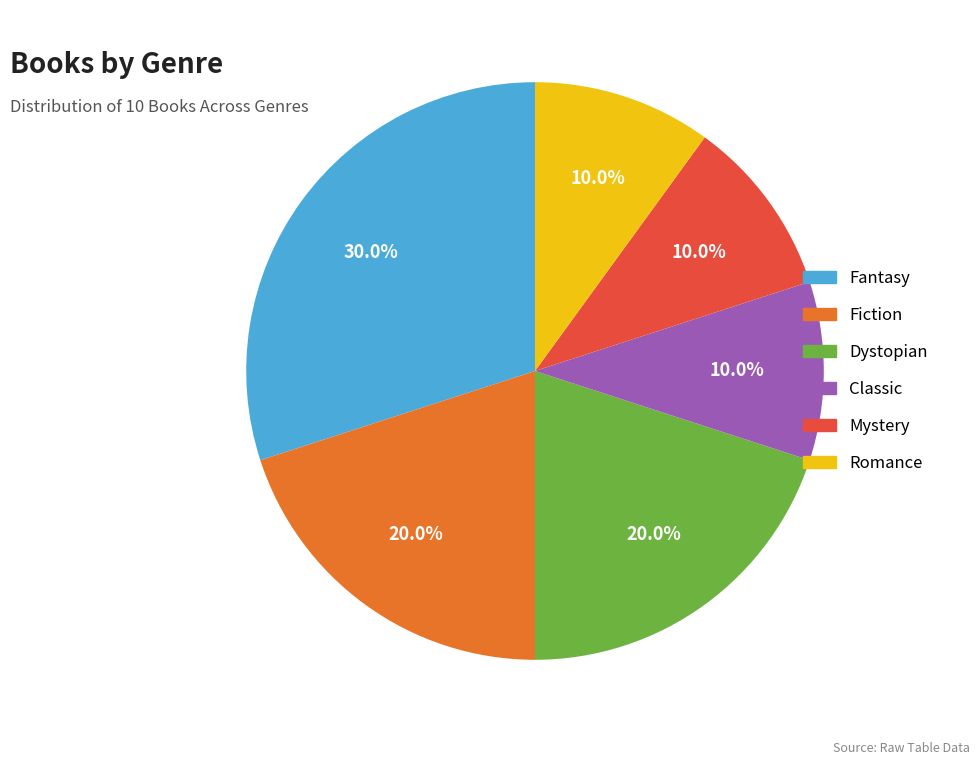

To the nearest percent, what portion does Fiction represent?

20%